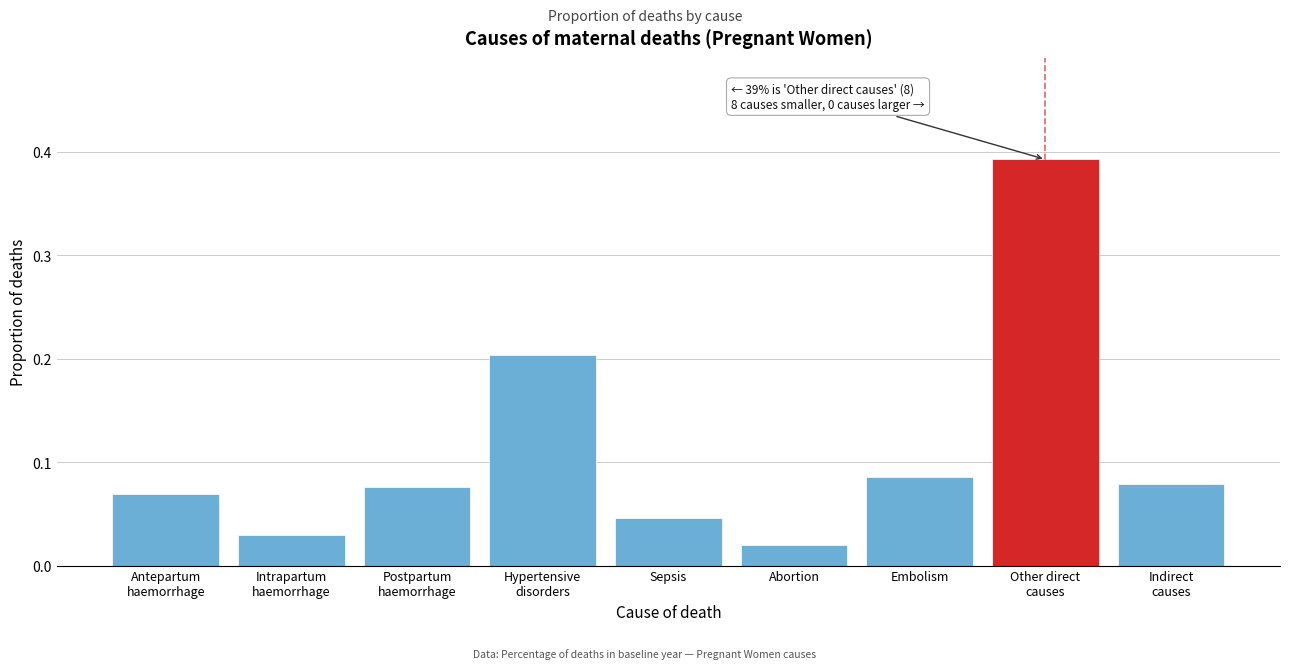

What position from the left is Sepsis?

5